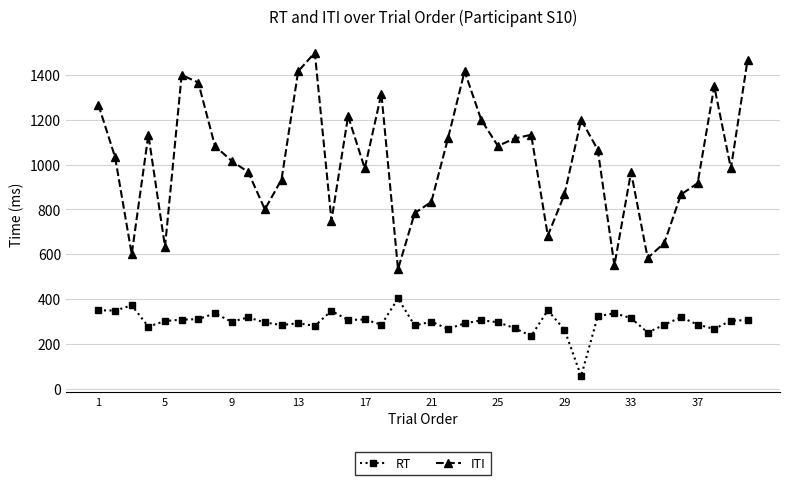

Which series has the largest total across all categories?

ITI